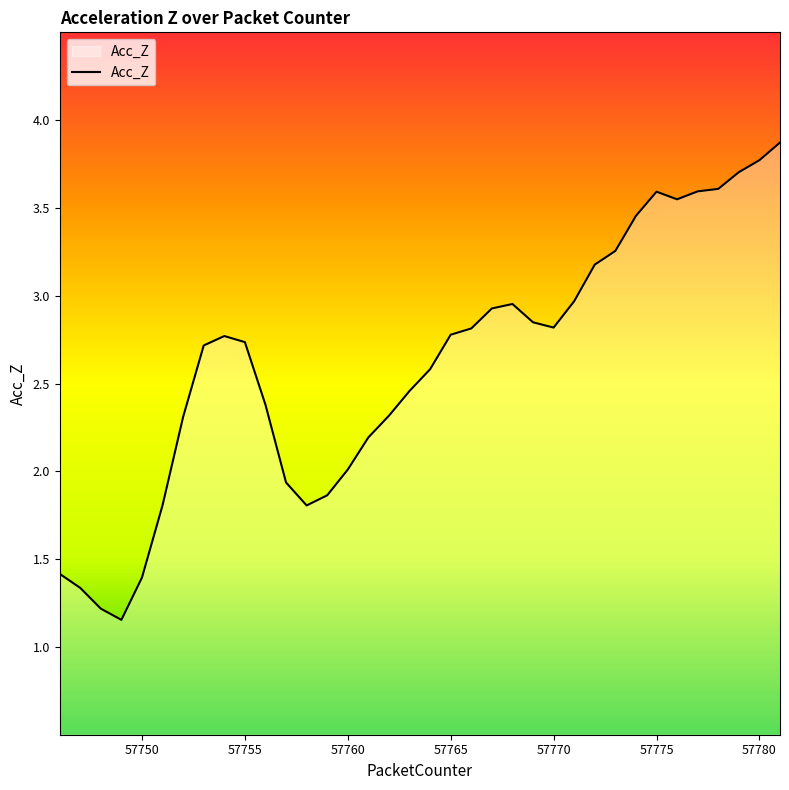

What is the greatest value displayed?

3.9